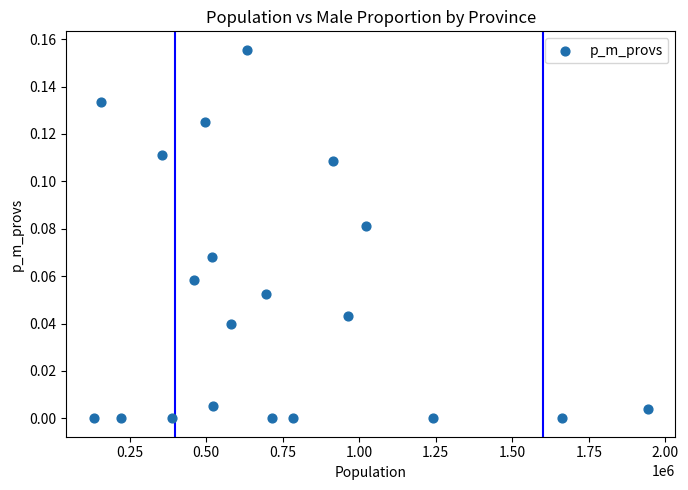

What is the range of X values (max minus min)?

1808252.0